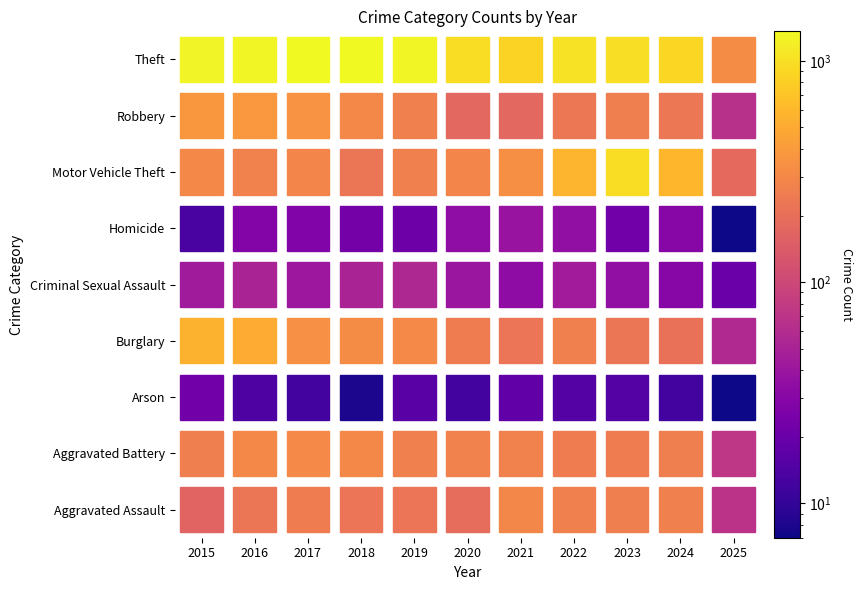

At which label does Arson reach its minimum?

2025